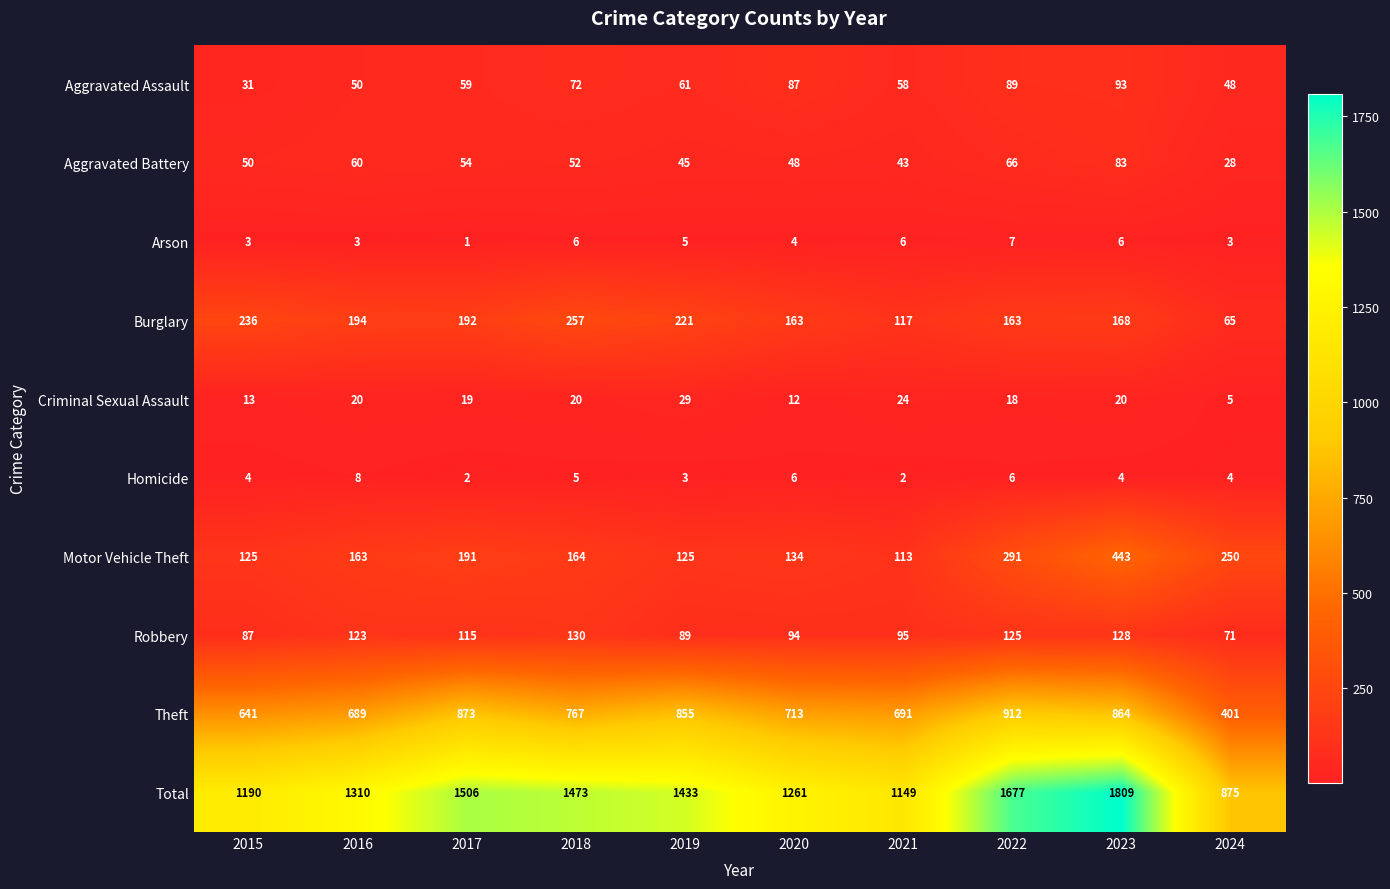

What is the total value across all series at 2017?

3012